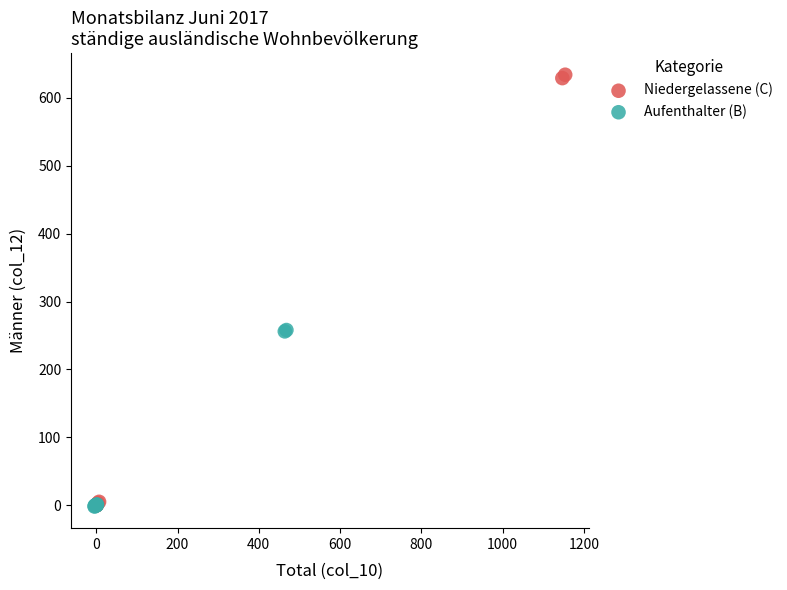

Which series has the largest Y range (max minus min)?

Niedergelassene (C)